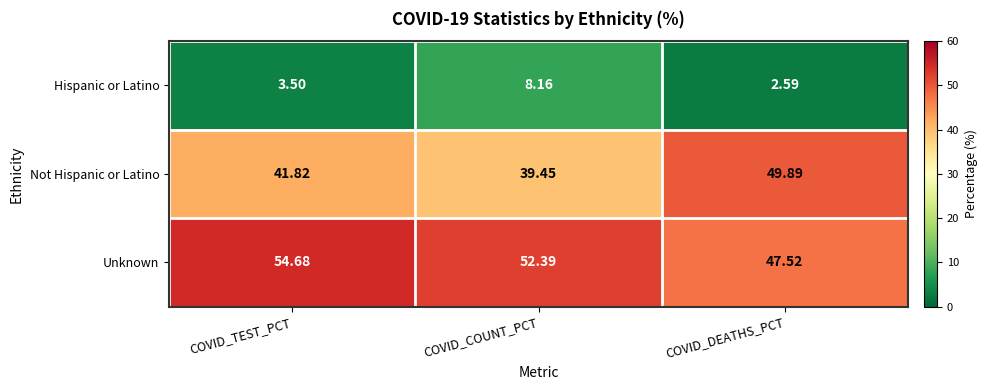

What is the spread (max minus min) of values at COVID_COUNT_PCT?

44.2